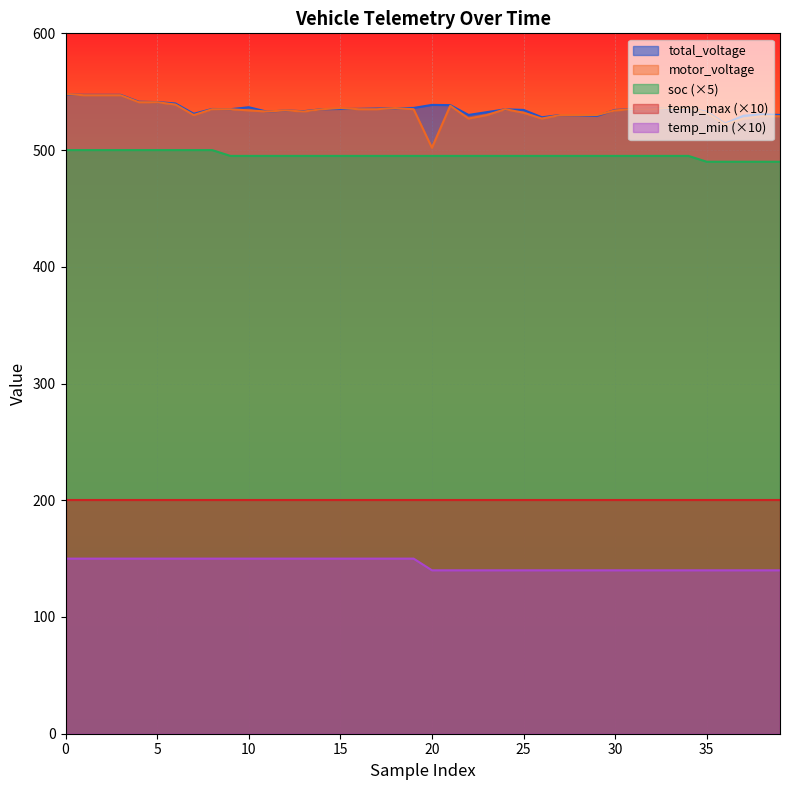

What is the spread (max minus min) of values at 26?

388.1